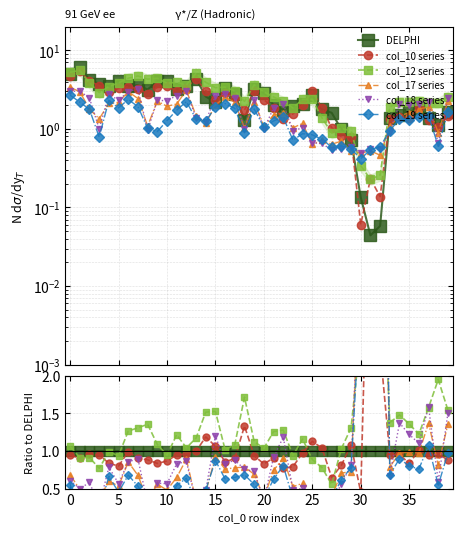

How many data points does each series have?

40